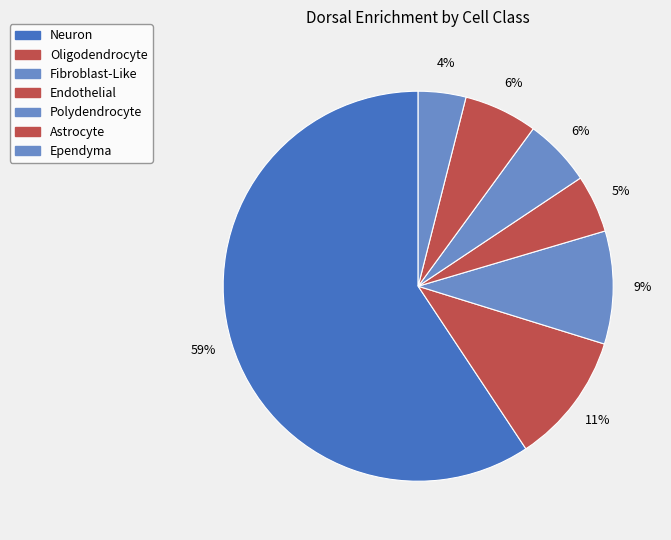

Does any single category account for the majority?

Yes